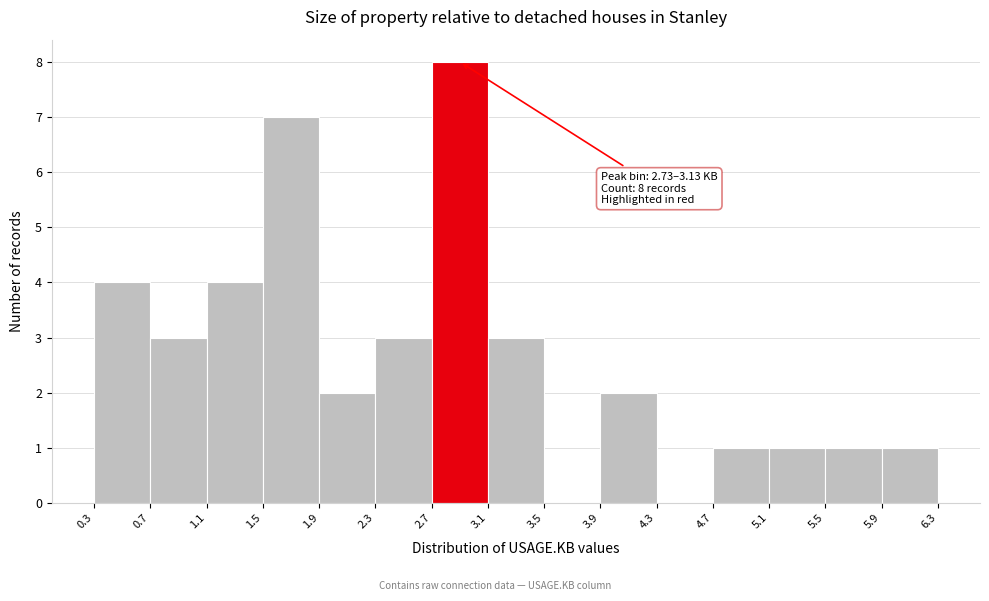

Over which range of the x-axis is the bar tallest?

2.7 to 3.1